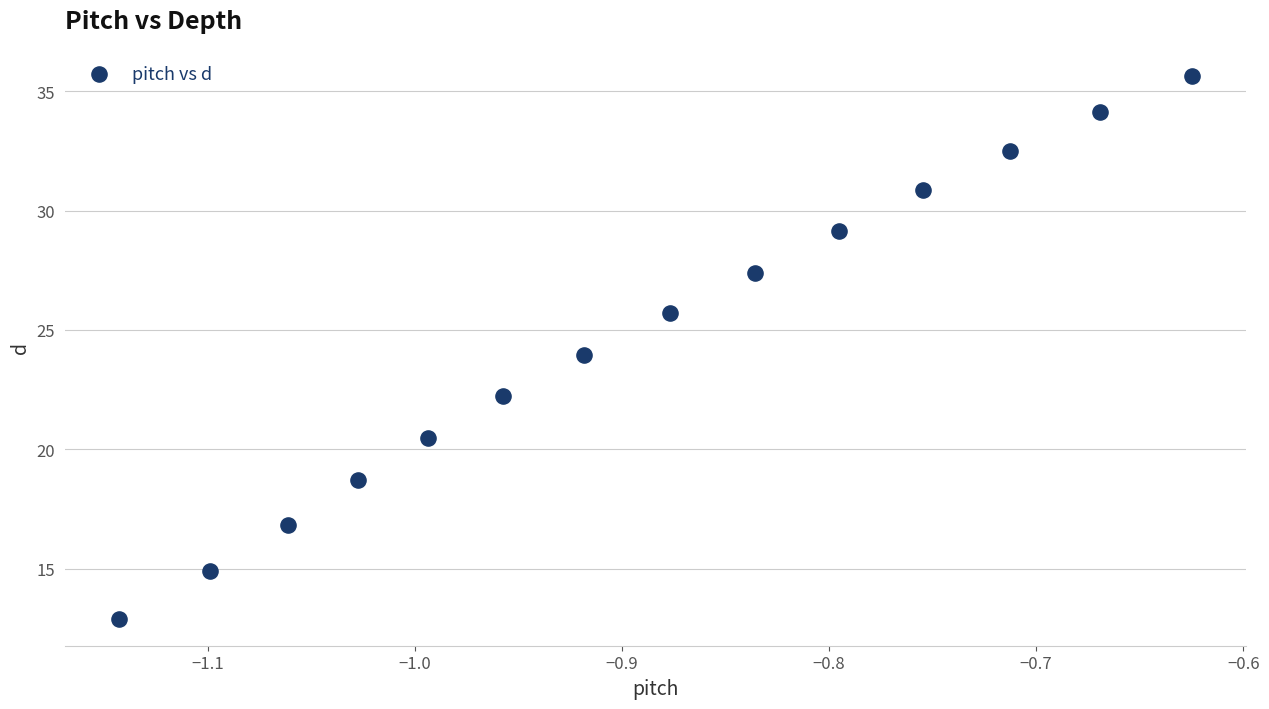

What is the range of X values (max minus min)?

0.5